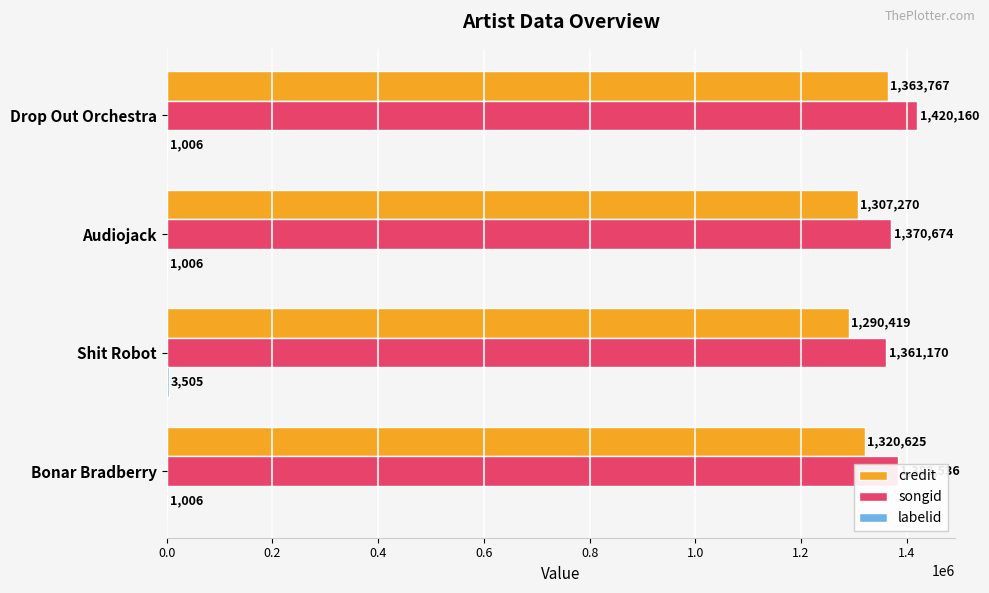

How many data points does each series have?

4